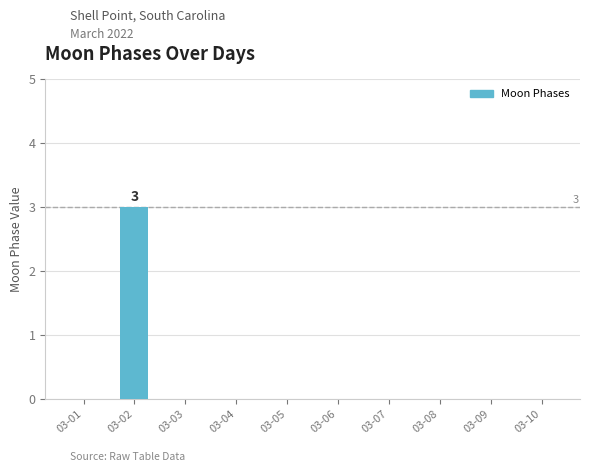

The chart shows a value of 0 at 03-05. True or false?

True